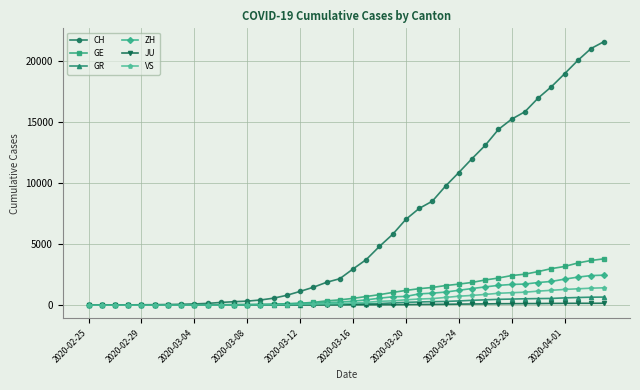

Which series has the widest spread of values?

CH